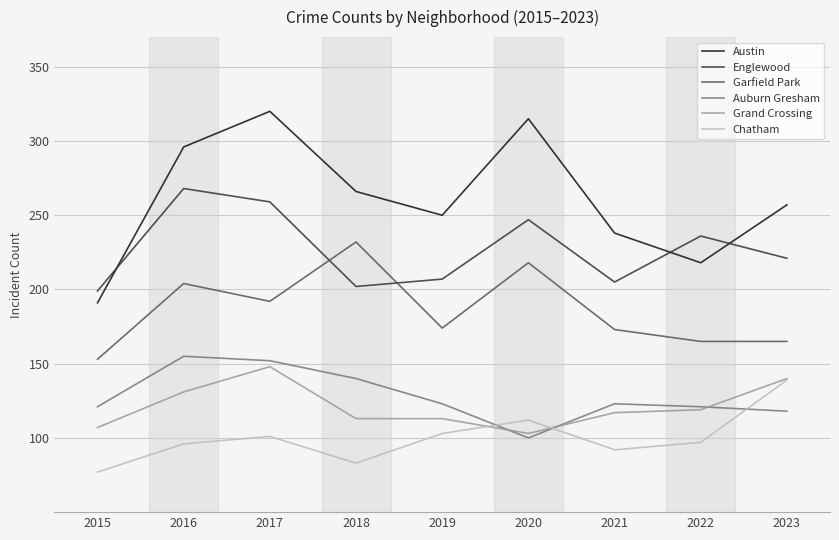

What is the difference between the highest and lowest values at 2017?

219